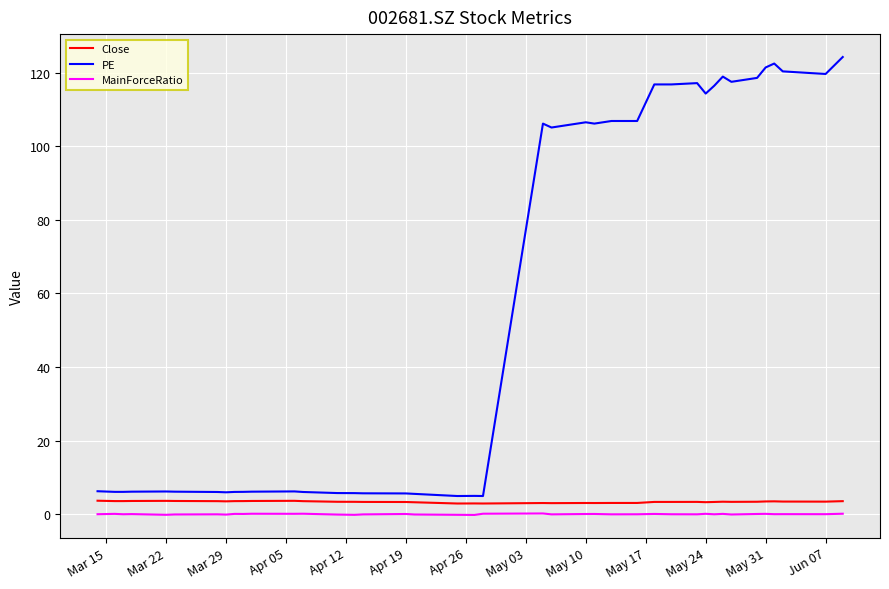

Which series has the largest total across all categories?

PE